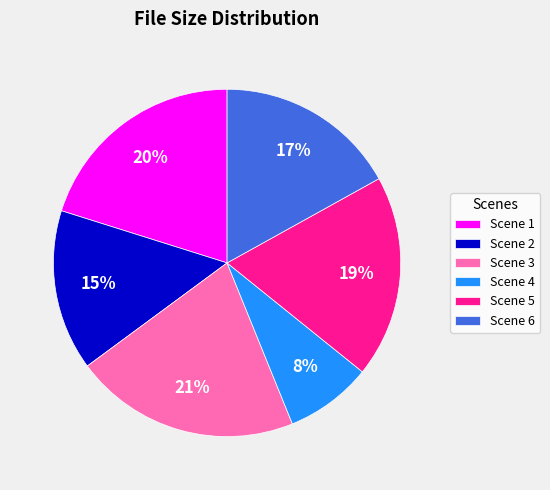

To the nearest percent, what portion does Scene 2 represent?

15%